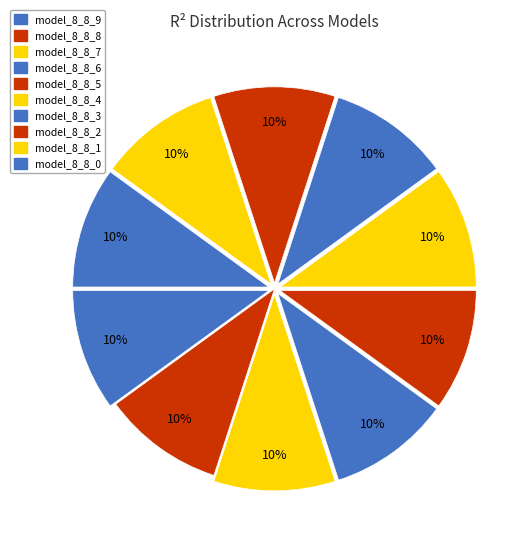

Which slice is the smallest?

model_8_8_0